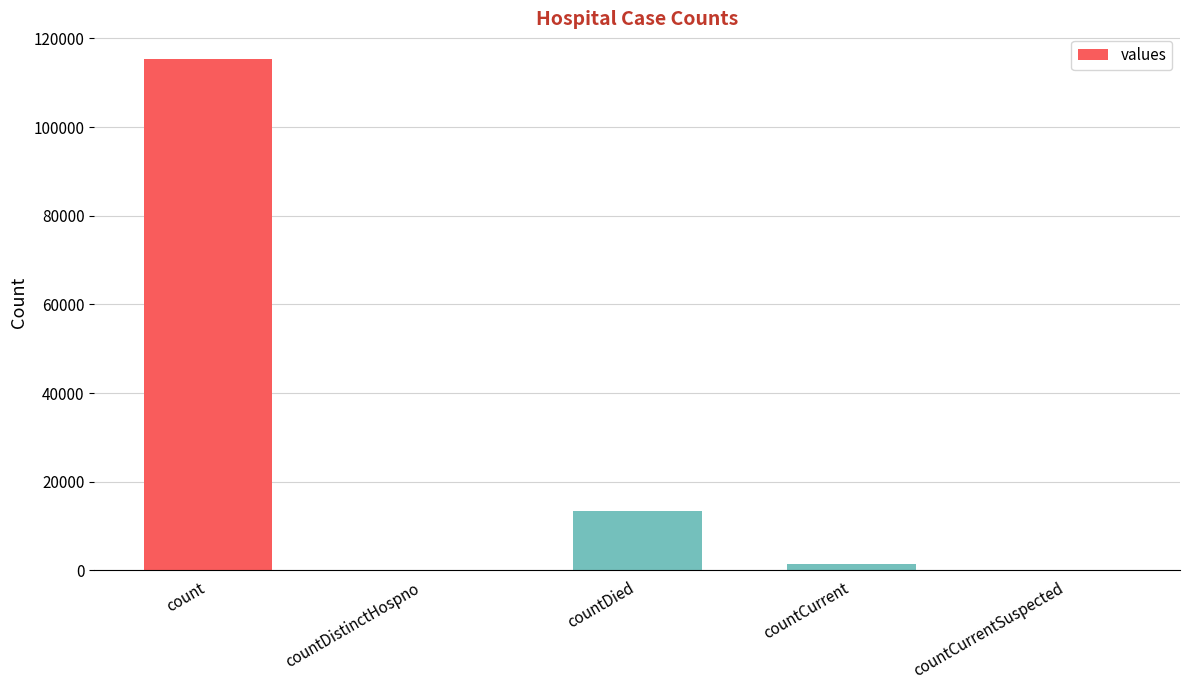

At which category does the chart reach its peak across all series?

count